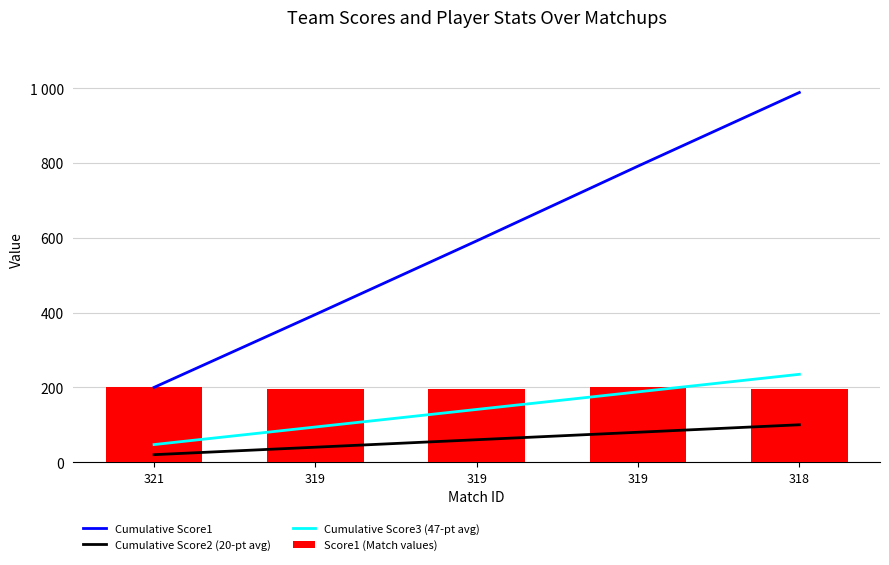

What is the spread (max minus min) of values at 319?

355